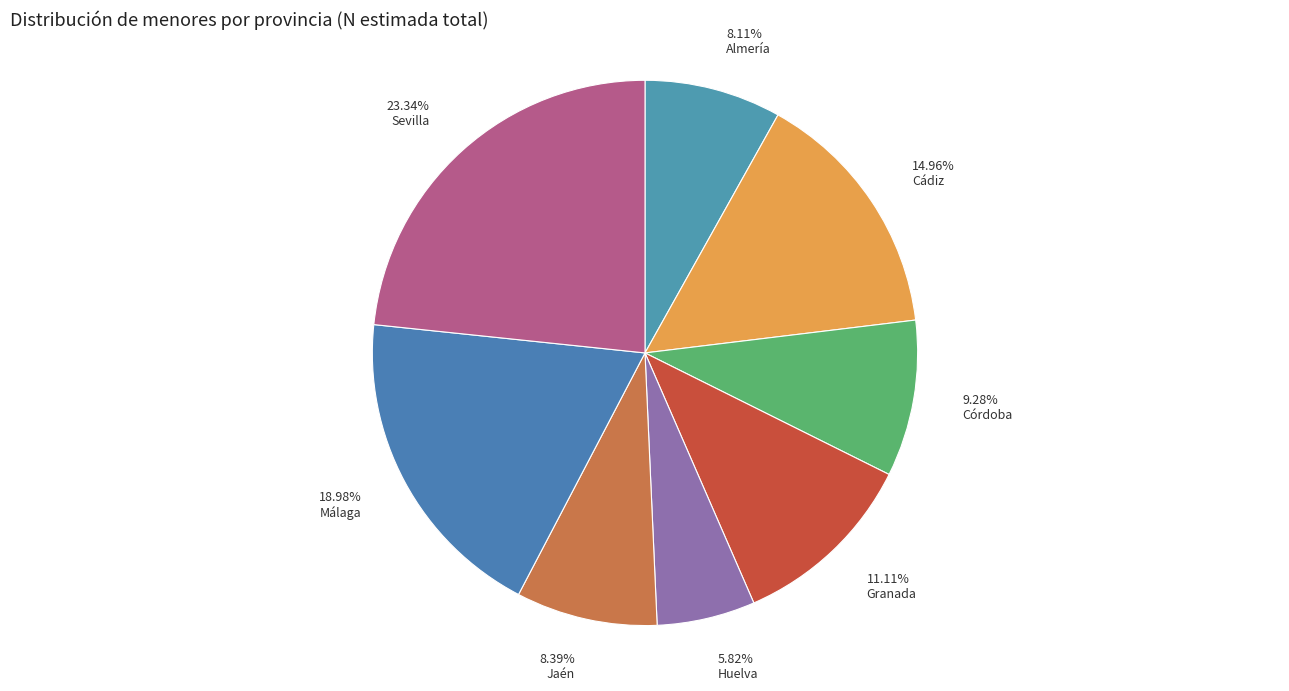

Combined, what portion of the pie is Cádiz and Córdoba?

24.2%